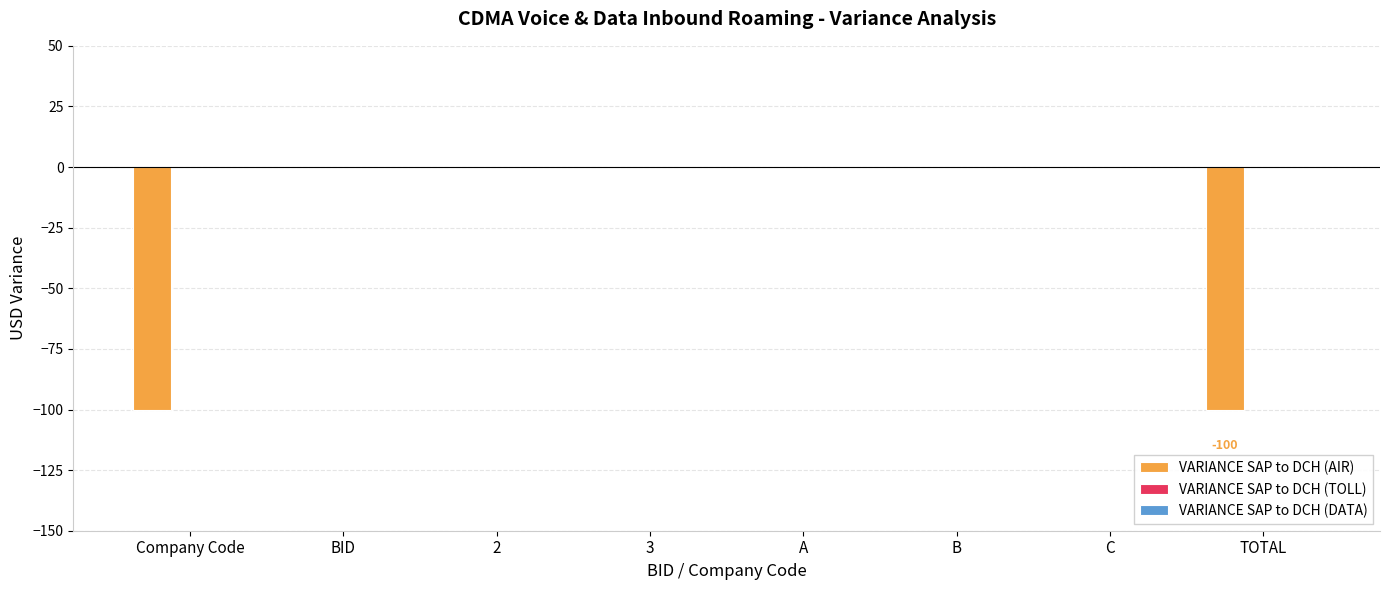

What is the sum of all values?

-200